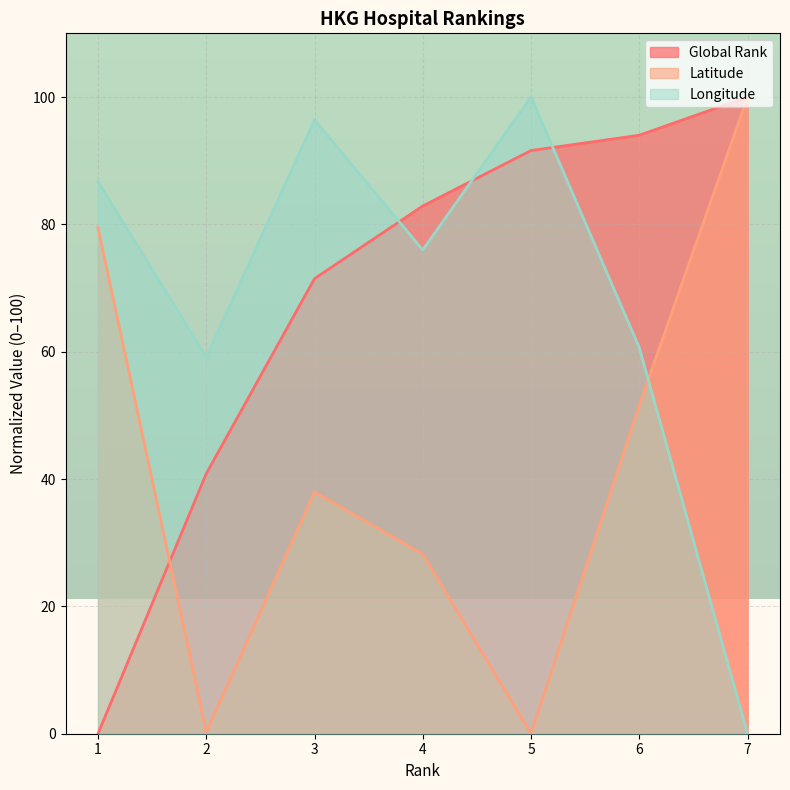

Where is the first local maximum for Longitude?

3